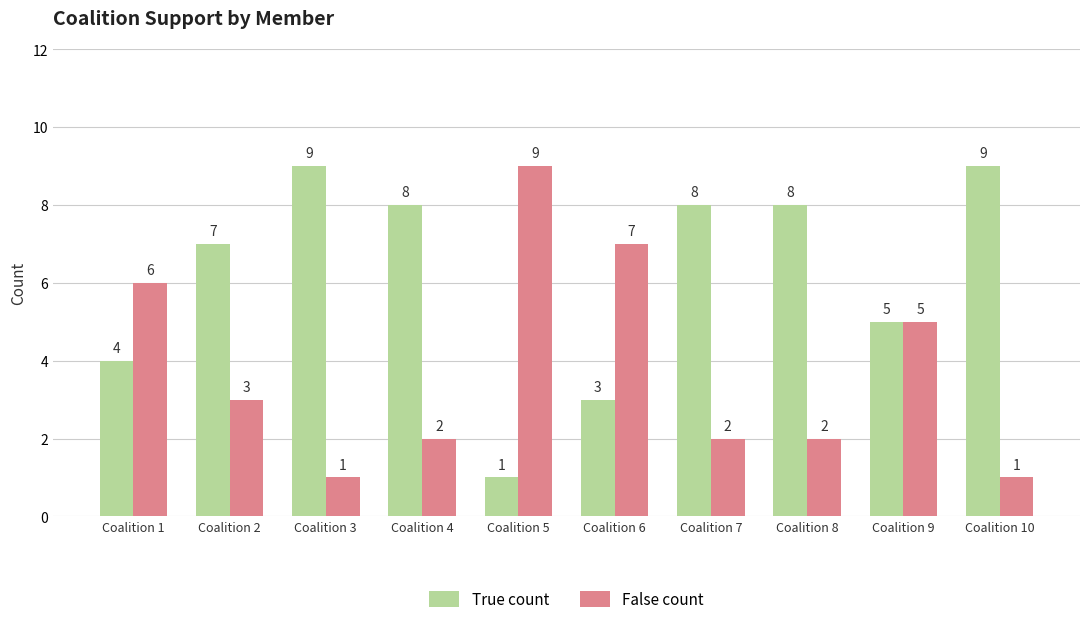

What is the difference between the maximum and second lowest values in the True count series?

6